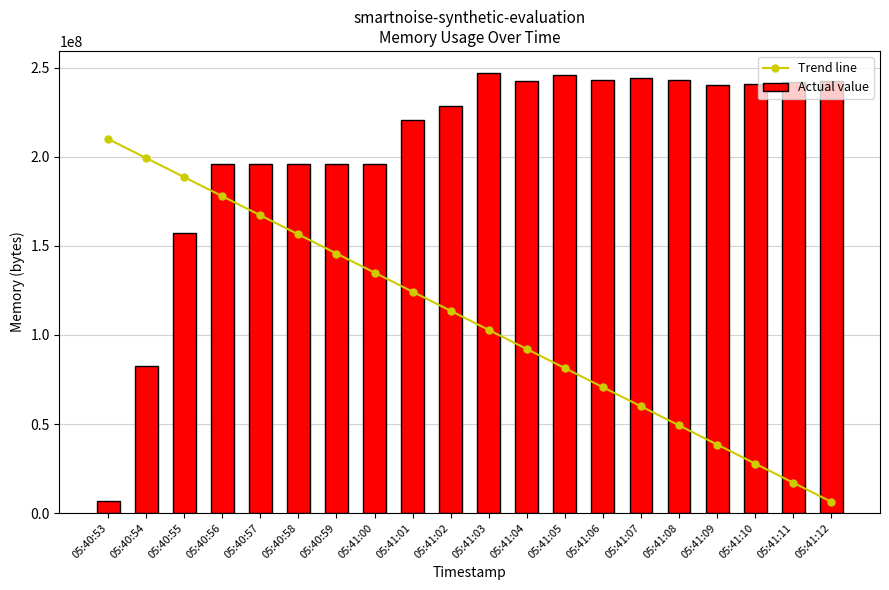

What is the difference between the maximum and second lowest values in the Actual value series?

164462592